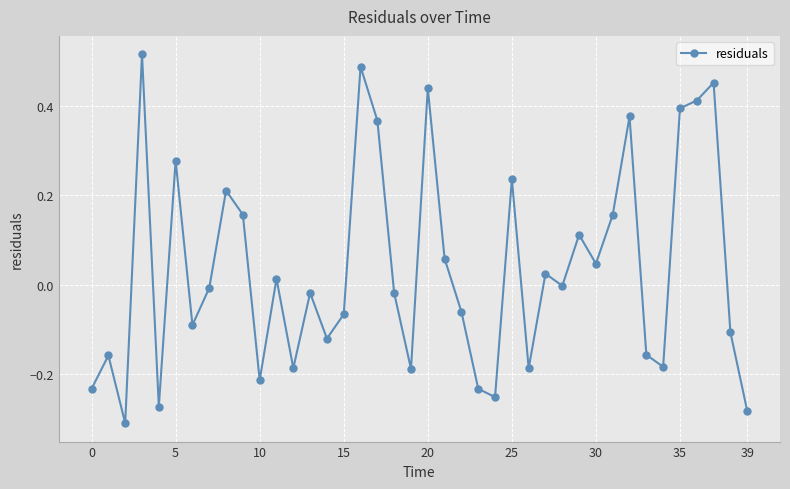

What is the sum of all values?

1.4